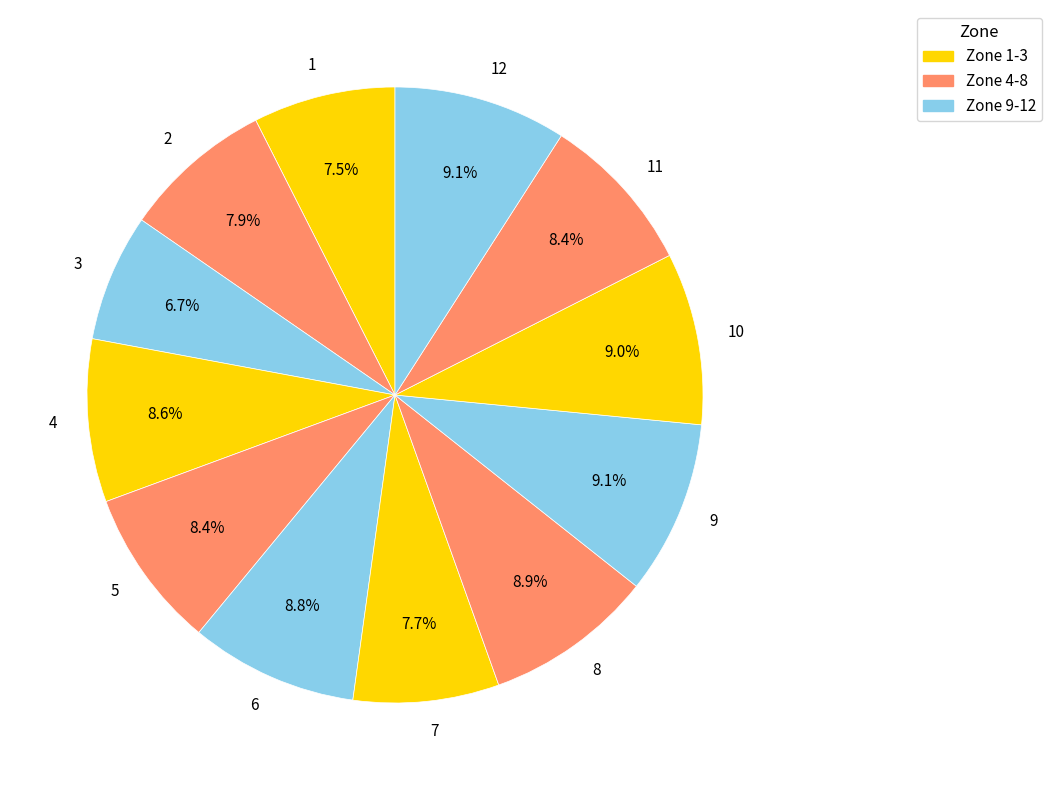

Count the number of slices in the pie.

12